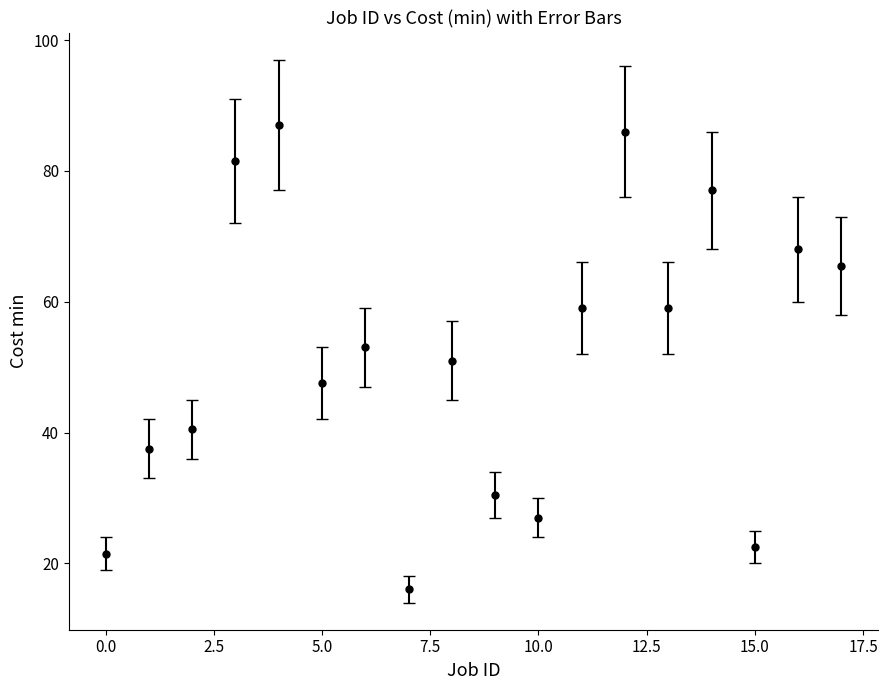

What is the minimum value shown in the chart?

16.0